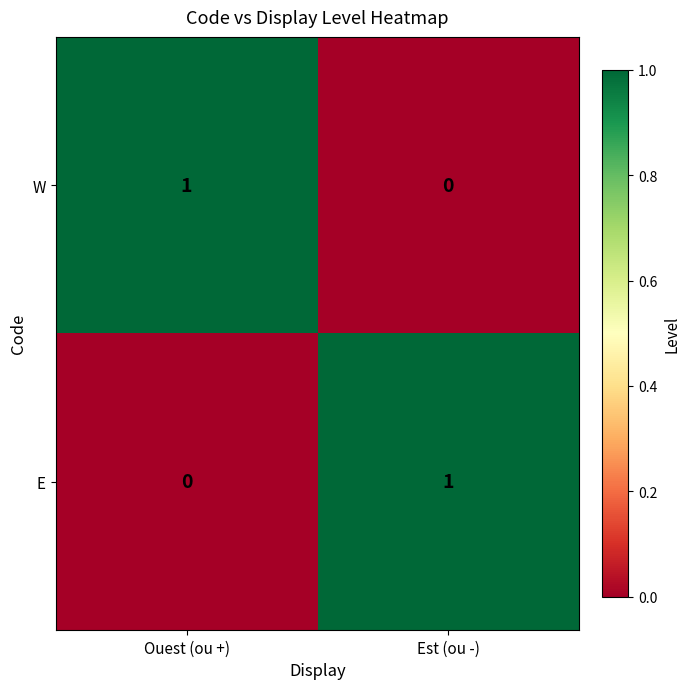

Reading left to right, what are all the values shown in this chart?

W: 1	0
E: 0	1